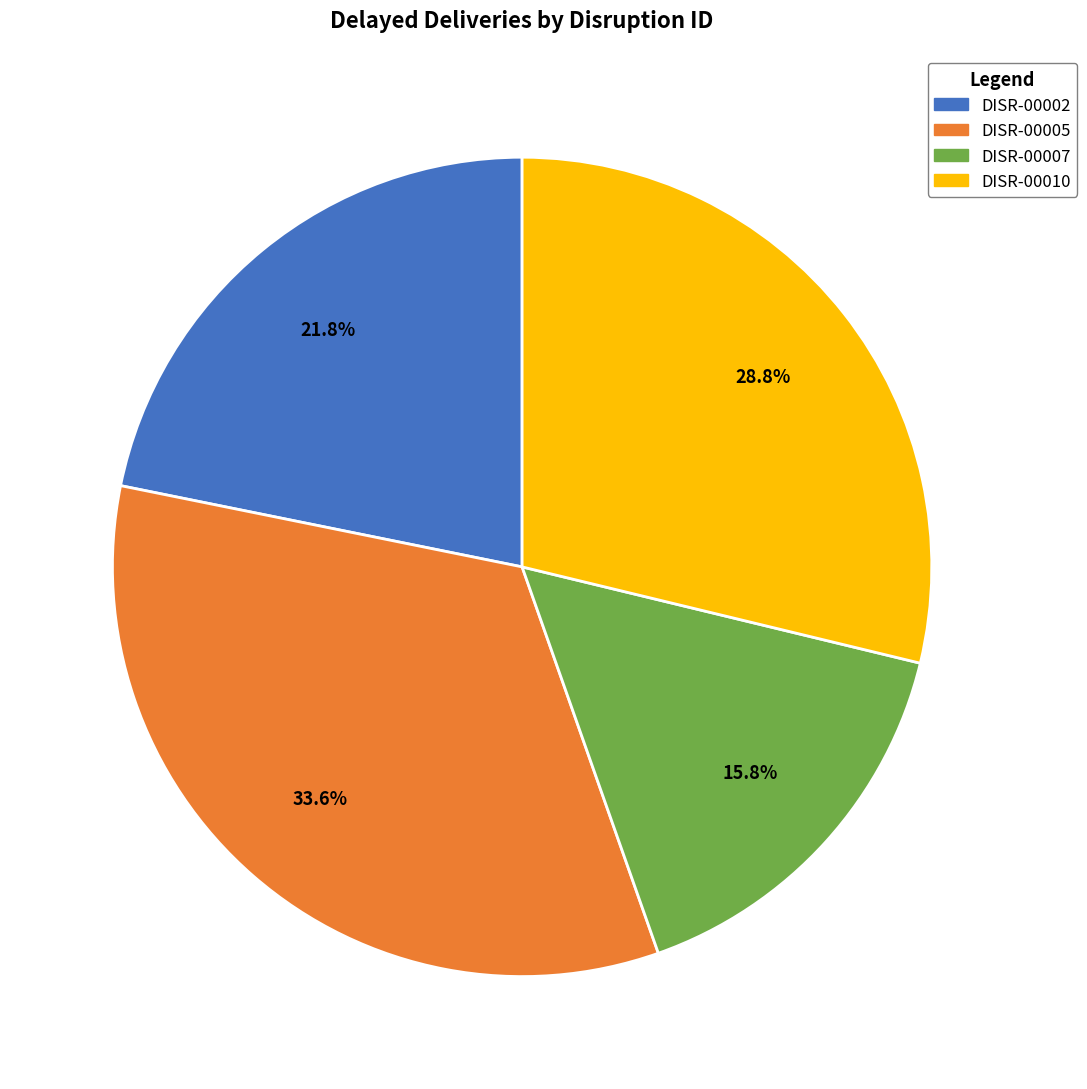

Which category has the biggest portion of the pie?

DISR-00005